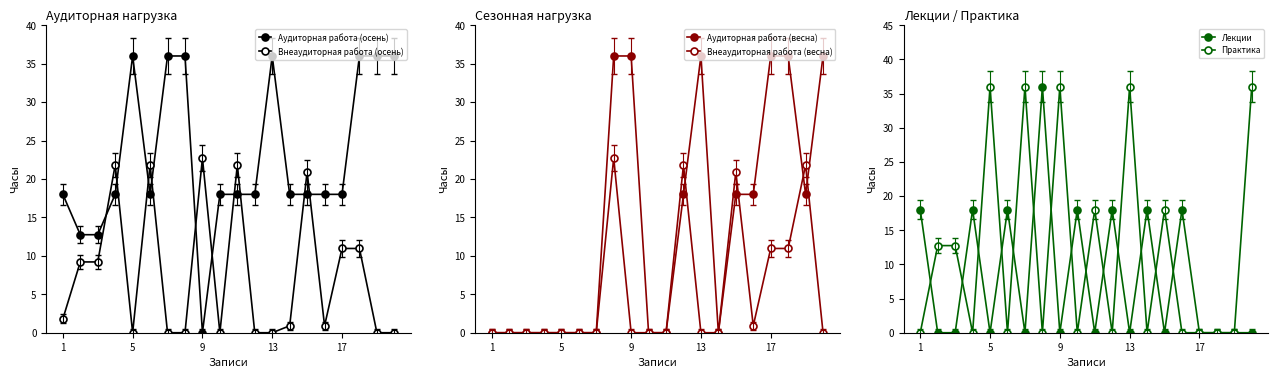

True or false: Аудиторная работа (осень) and Лекции intersect in this chart.

False